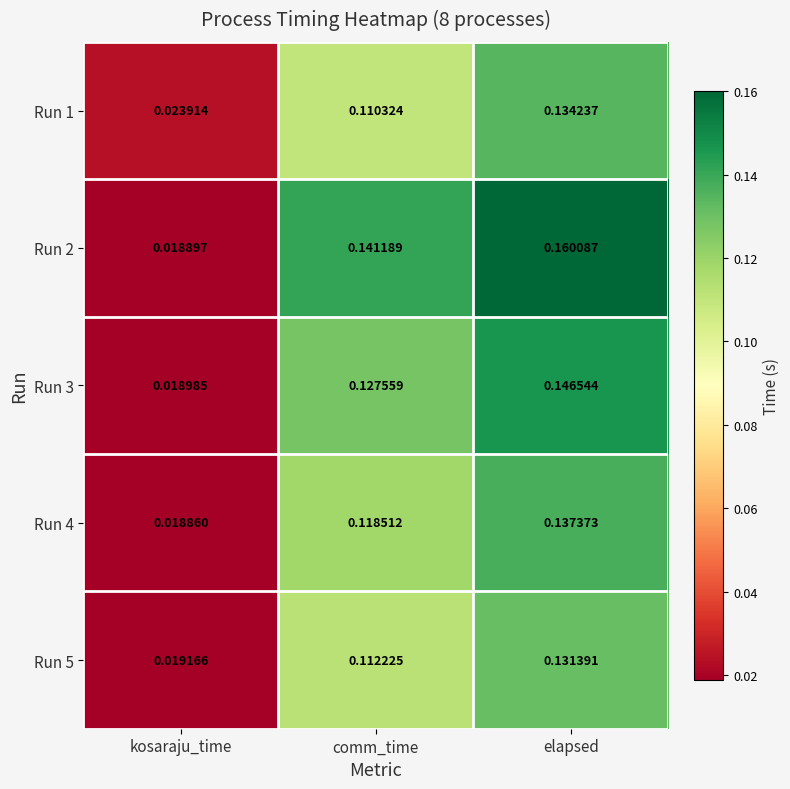

What is the total value across all series at elapsed?

0.7